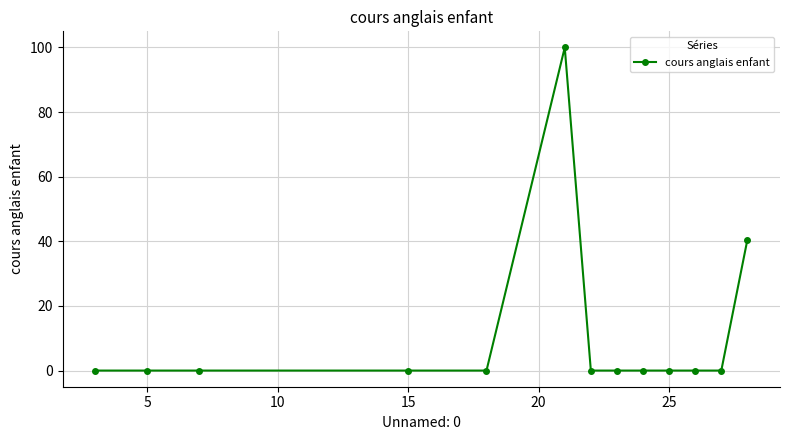

What is the sum of all values?

140.5